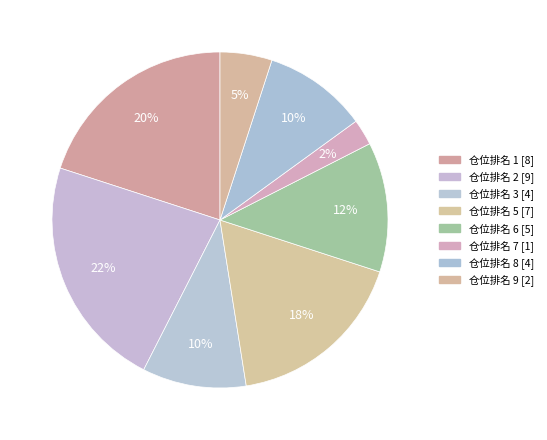

Which slice is the largest?

2